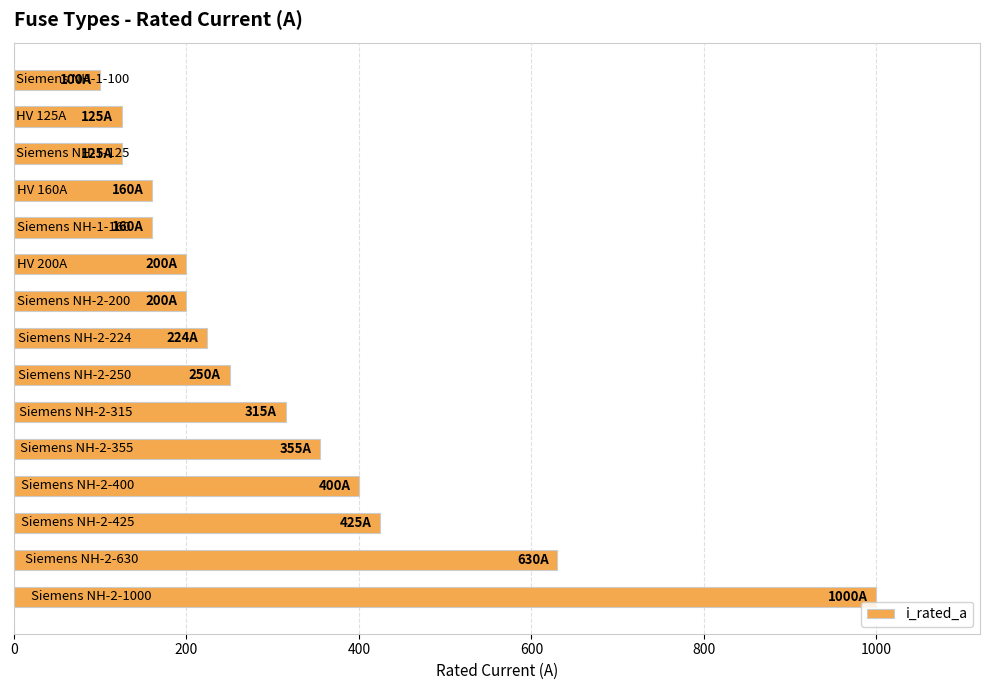

What is the maximum value shown in the chart?

1000